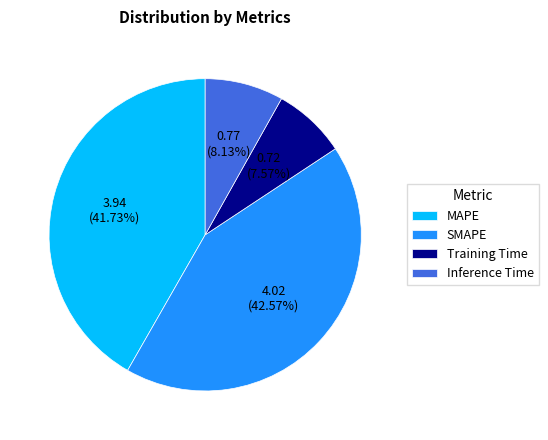

Does Inference Time account for over 50% of the chart?

No